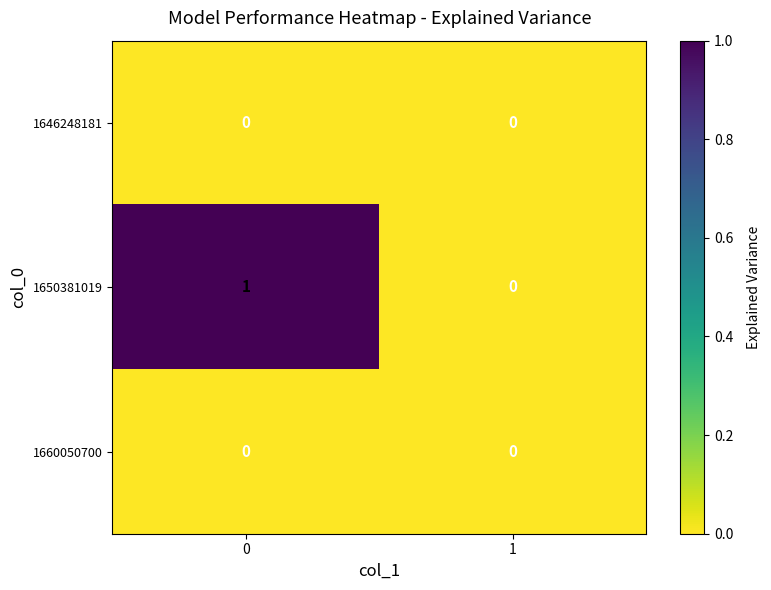

What is the maximum value shown in the chart?

1